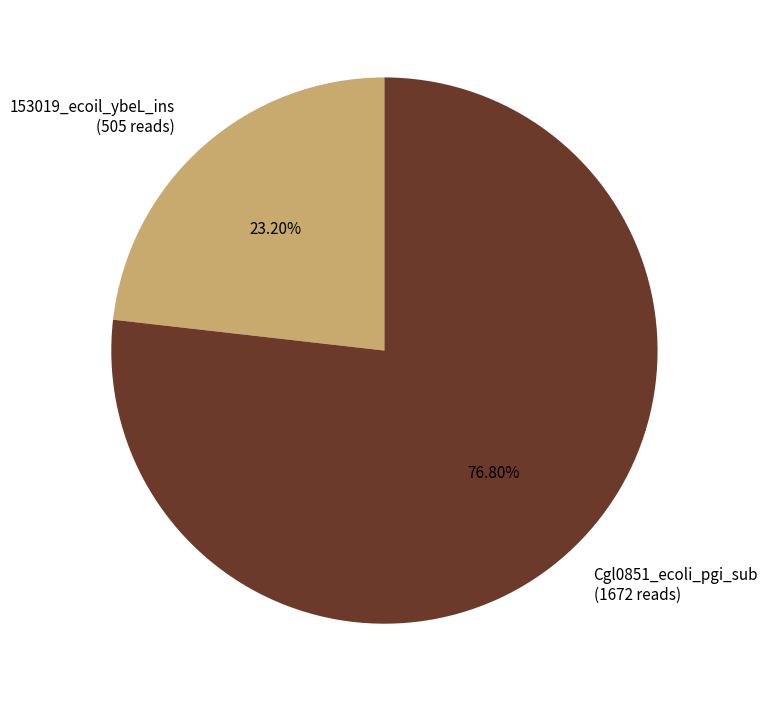

Is there a majority slice in this chart?

Yes